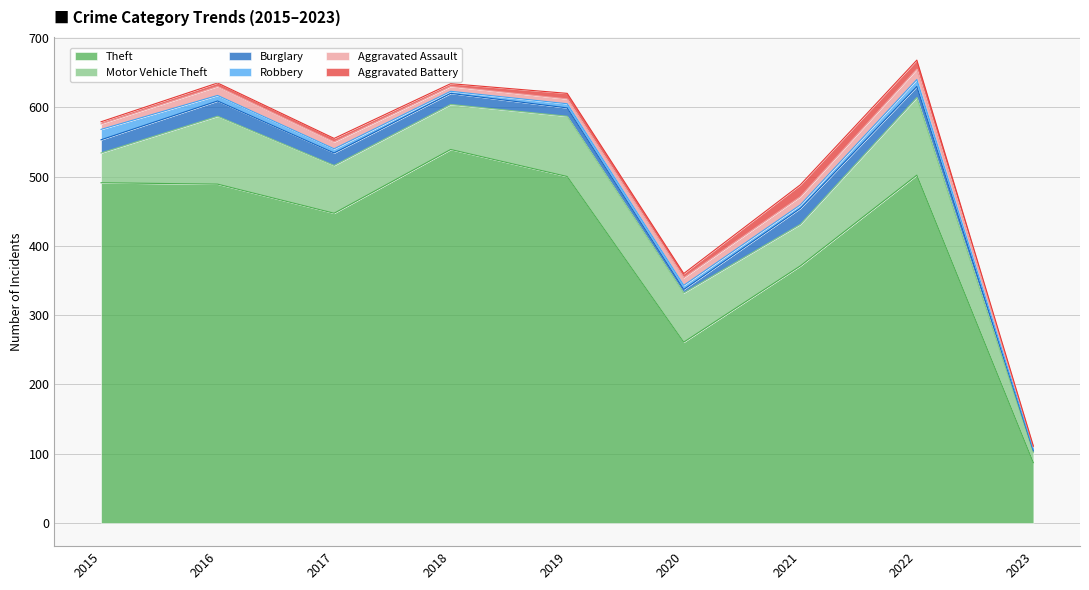

How many data points in Burglary are above 16?

4